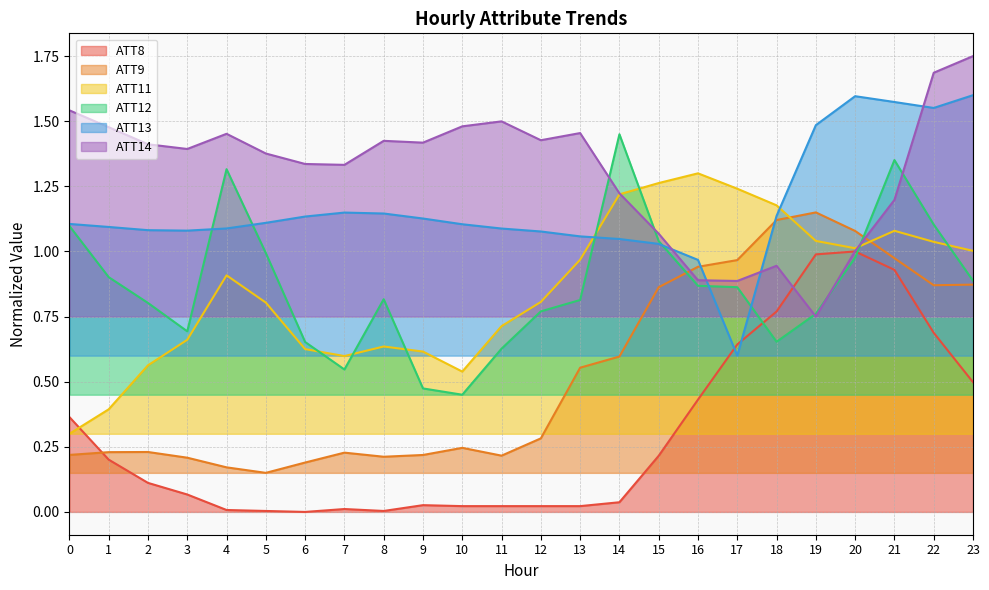

Reading left to right, transcribe all the data shown in this chart.

ATT8: 0.4	0.2	0.1	0.1	0.0	0.0	0.0	0.0	0.0	0.0	0.0	0.0	0.0	0.0	0.0	0.2	0.4	0.6	0.8	1.0	1.0	0.9	0.7	0.5
ATT9: 0.2	0.2	0.2	0.2	0.2	0.1	0.2	0.2	0.2	0.2	0.2	0.2	0.3	0.6	0.6	0.9	0.9	1.0	1.1	1.1	1.1	1.0	0.9	0.9
ATT11: 0.3	0.4	0.6	0.7	0.9	0.8	0.6	0.6	0.6	0.6	0.5	0.7	0.8	1.0	1.2	1.3	1.3	1.2	1.2	1.0	1.0	1.1	1.0	1.0
ATT12: 1.1	0.9	0.8	0.7	1.3	1.0	0.7	0.5	0.8	0.5	0.4	0.6	0.8	0.8	1.4	1.0	0.9	0.9	0.7	0.8	1.0	1.4	1.1	0.9
ATT13: 1.1	1.1	1.1	1.1	1.1	1.1	1.1	1.1	1.1	1.1	1.1	1.1	1.1	1.1	1.0	1.0	1.0	0.6	1.1	1.5	1.6	1.6	1.6	1.6
ATT14: 1.5	1.5	1.4	1.4	1.5	1.4	1.3	1.3	1.4	1.4	1.5	1.5	1.4	1.5	1.2	1.1	0.9	0.9	0.9	0.8	1.0	1.2	1.7	1.7